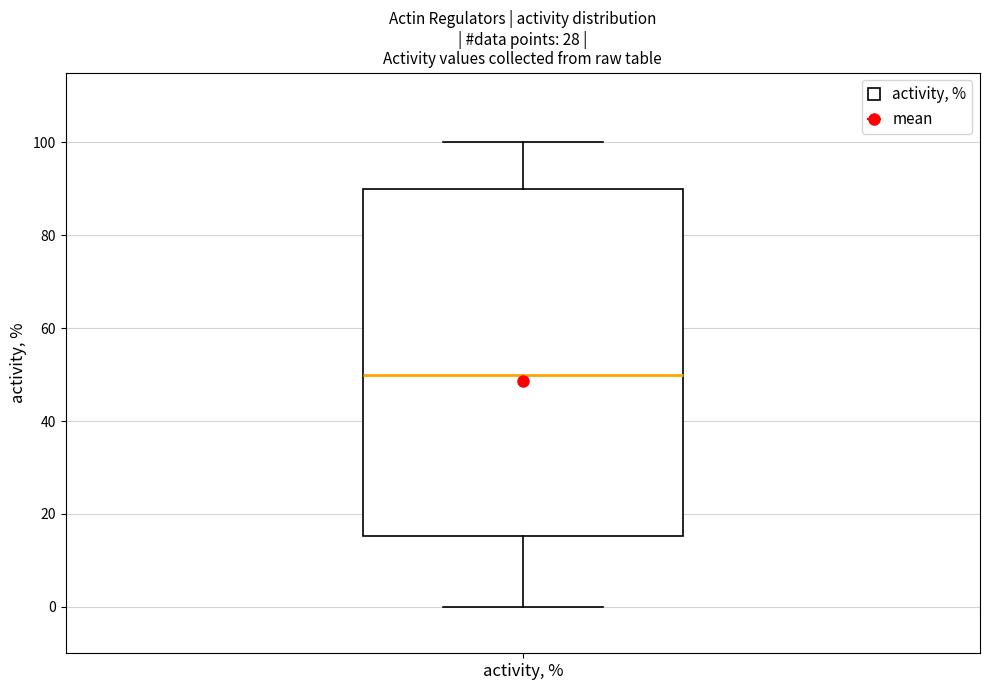

Read this box plot against the y-axis: the position of the median line, the range covered by the box, and the ends of both whiskers. The values are not printed on the chart, so give them approximately, as read against the axis.

median 50, box 16 to 90, whiskers 0 to 100